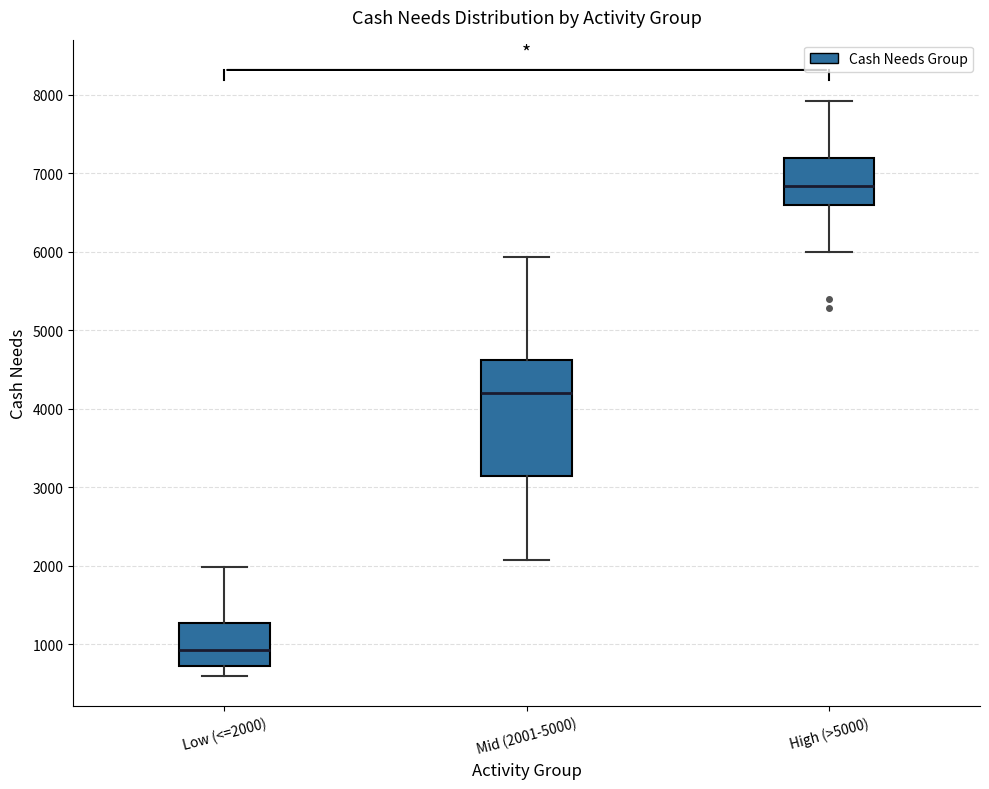

Reading left to right, transcribe this box plot: for each box, give where its median line is, the range the box spans, and where its two whiskers end, as read against the y-axis. The values are not printed on the chart, so give them approximately, as read against the axis.

Low (<=2000): median 900, box 700 to 1300, whiskers 600 to 2000
Mid (2001-5000): median 4200, box 3200 to 4600, whiskers 2100 to 5900
High (>5000): median 6800, box 6600 to 7200, whiskers 6000 to 7900